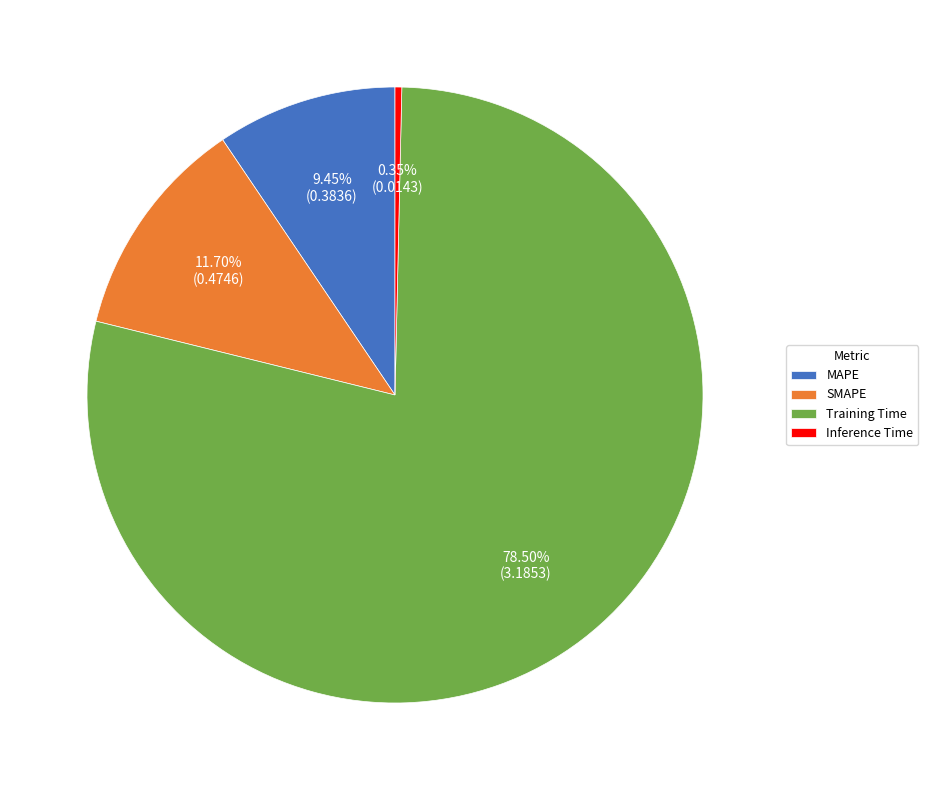

Is it true that Training Time is 89% of the pie?

False